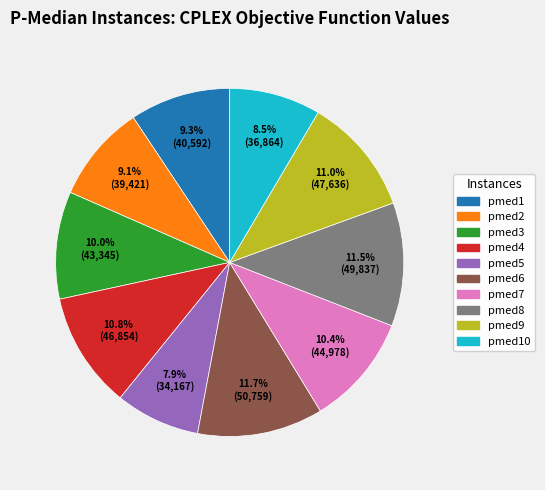

Does pmed6 represent more than half of the total?

No